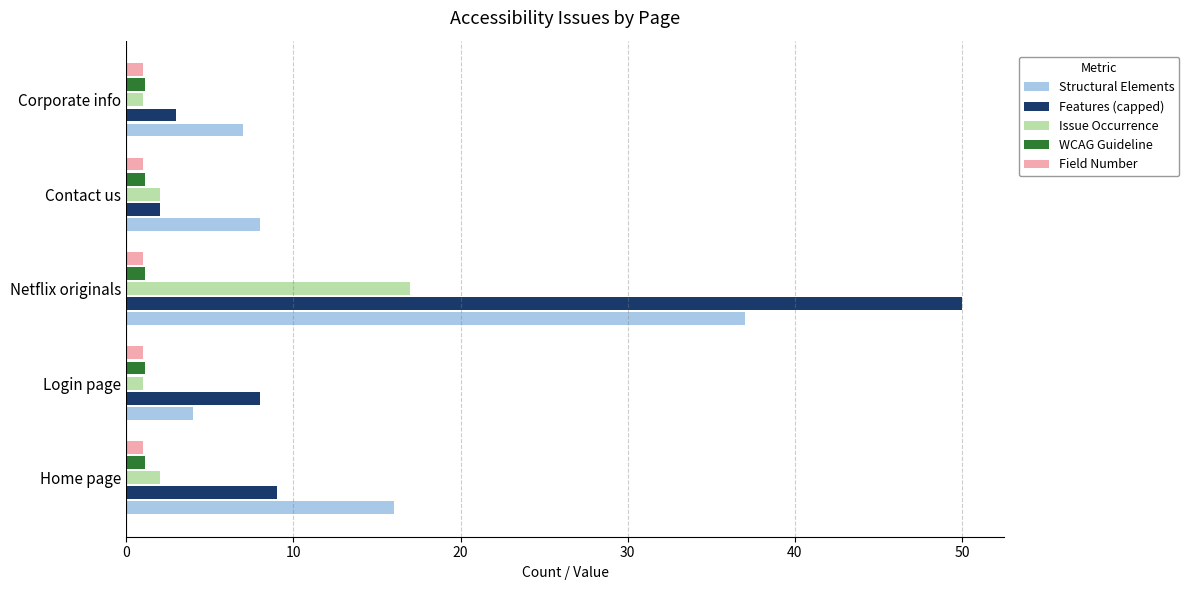

What are all the series names shown in the legend?

Structural Elements, Features (capped), Issue Occurrence, WCAG Guideline, Field Number